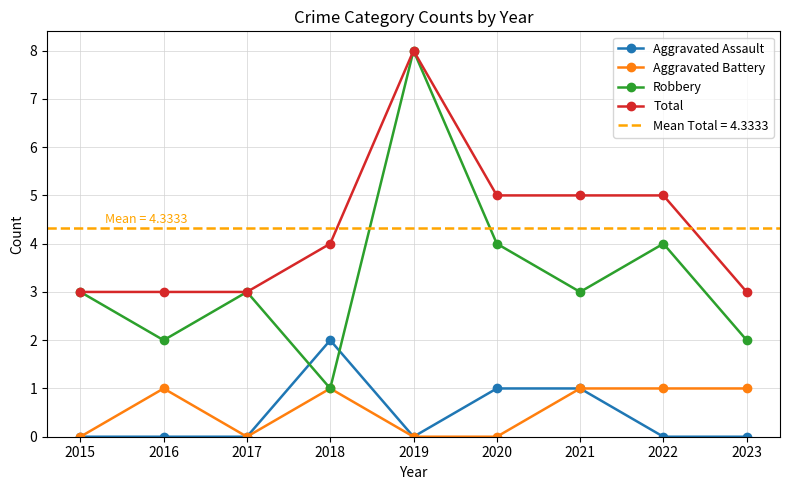

Reading left to right, transcribe all the data shown in this chart.

Aggravated Assault: 0	0	0	2	0	1	1	0	0
Aggravated Battery: 0	1	0	1	0	0	1	1	1
Robbery: 3	2	3	1	8	4	3	4	2
Total: 3	3	3	4	8	5	5	5	3